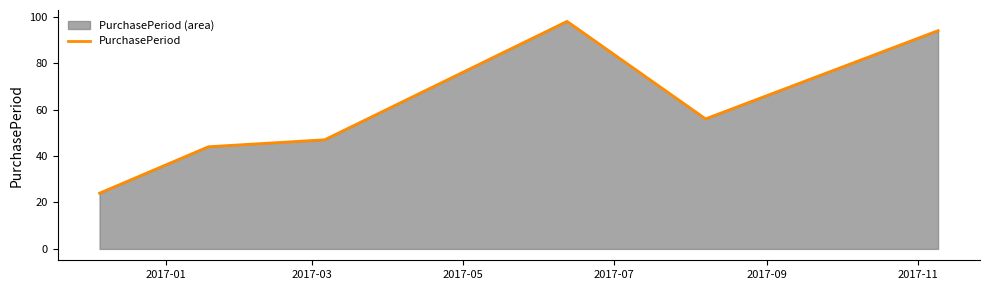

What is the difference between the second highest and second lowest values?

50